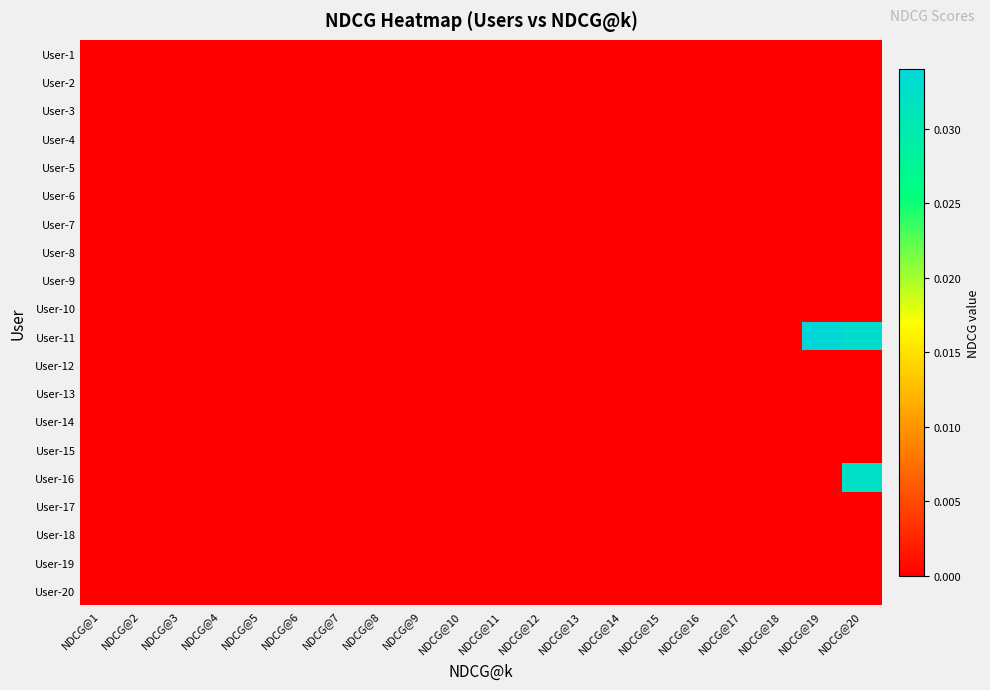

At which category is the sum across all series the highest?

NDCG@20